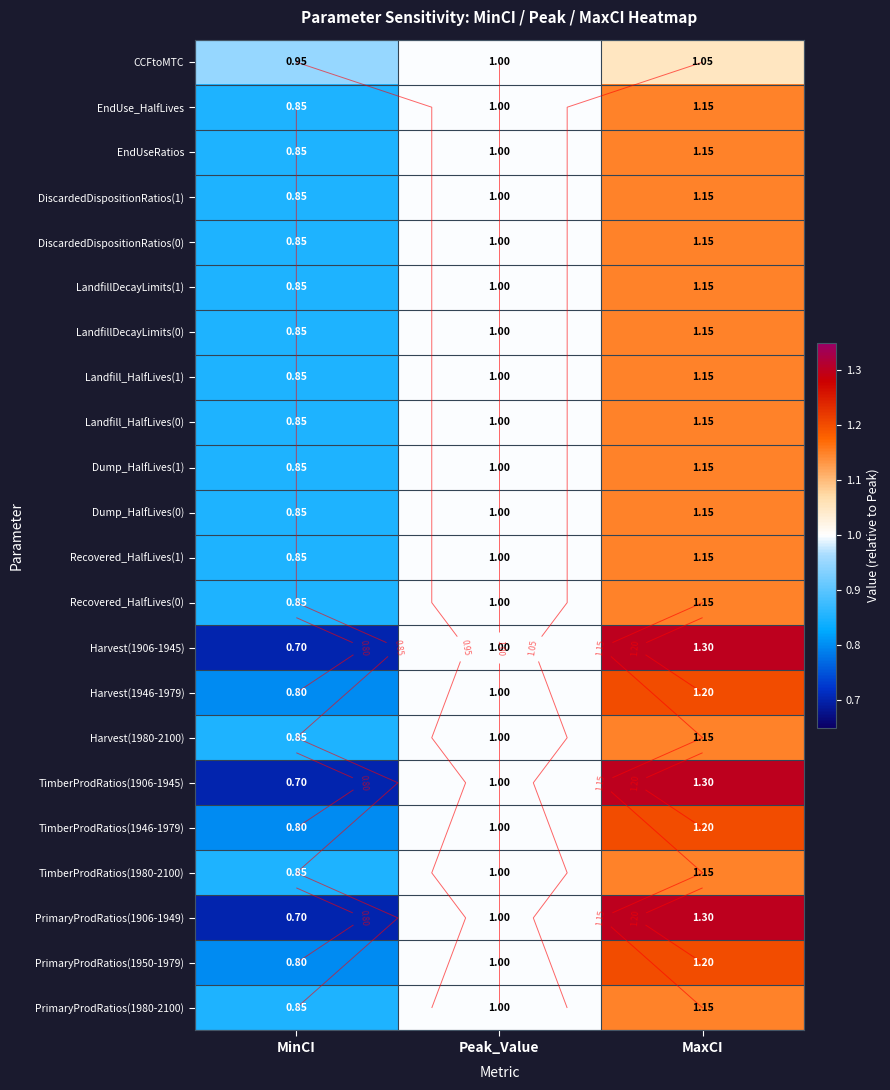

How many data points in TimberProdRatios(1980-2100) are above 1?

1